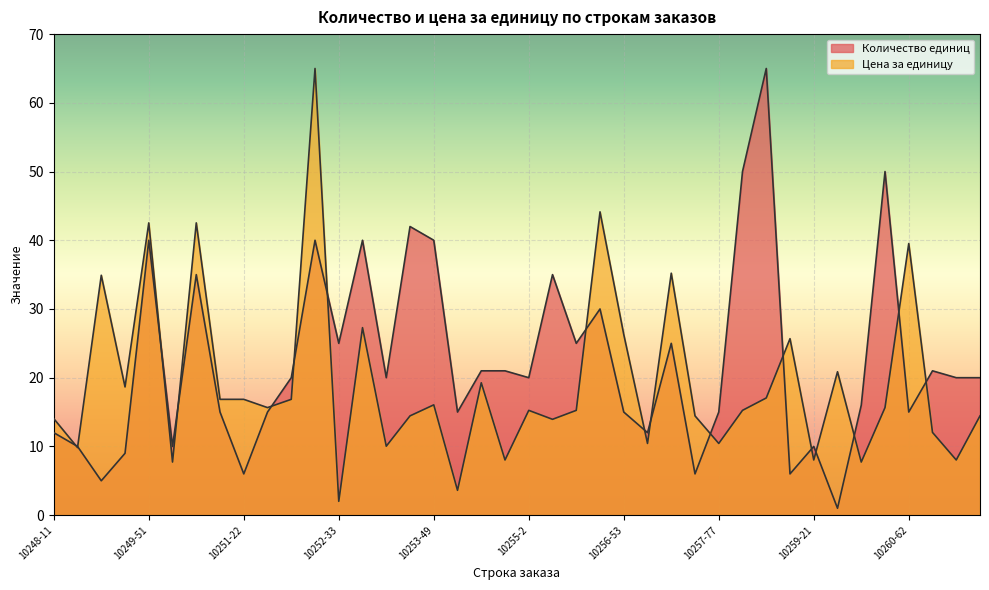

Reading left to right, list all the values displayed in this chart.

Количество единиц: 10248-11=12.0	10248-42=10.0	10248-72=5.0	10249-14=9.0	10249-51=40.0	10250-41=10.0	10250-51=35.0	10250-65=15.0	10251-22=6.0	10251-57=15.0	10251-65=20.0	10252-20=40.0	10252-33=25.0	10252-60=40.0	10253-31=20.0	10253-39=42.0	10253-49=40.0	10254-24=15.0	10254-55=21.0	10254-74=21.0	10255-2=20.0	10255-16=35.0	10255-36=25.0	10255-59=30.0	10256-53=15.0	10256-77=12.0	10257-27=25.0	10257-39=6.0	10257-77=15.0	10258-2=50.0	10258-5=65.0	10258-32=6.0	10259-21=10.0	10259-37=1.0	10260-41=16.0	10260-57=50.0	10260-62=15.0	10260-70=21.0	10261-21=20.0	10261-35=20.0
Цена за единицу: 10248-11=14.0	10248-42=9.8	10248-72=34.9	10249-14=18.7	10249-51=42.5	10250-41=7.7	10250-51=42.5	10250-65=16.9	10251-22=16.9	10251-57=15.6	10251-65=16.9	10252-20=65.0	10252-33=2.0	10252-60=27.3	10253-31=10.0	10253-39=14.4	10253-49=16.0	10254-24=3.6	10254-55=19.3	10254-74=8.0	10255-2=15.2	10255-16=13.9	10255-36=15.2	10255-59=44.1	10256-53=26.3	10256-77=10.4	10257-27=35.2	10257-39=14.4	10257-77=10.4	10258-2=15.2	10258-5=17.1	10258-32=25.7	10259-21=8.0	10259-37=20.9	10260-41=7.7	10260-57=15.6	10260-62=39.5	10260-70=12.0	10261-21=8.0	10261-35=14.4